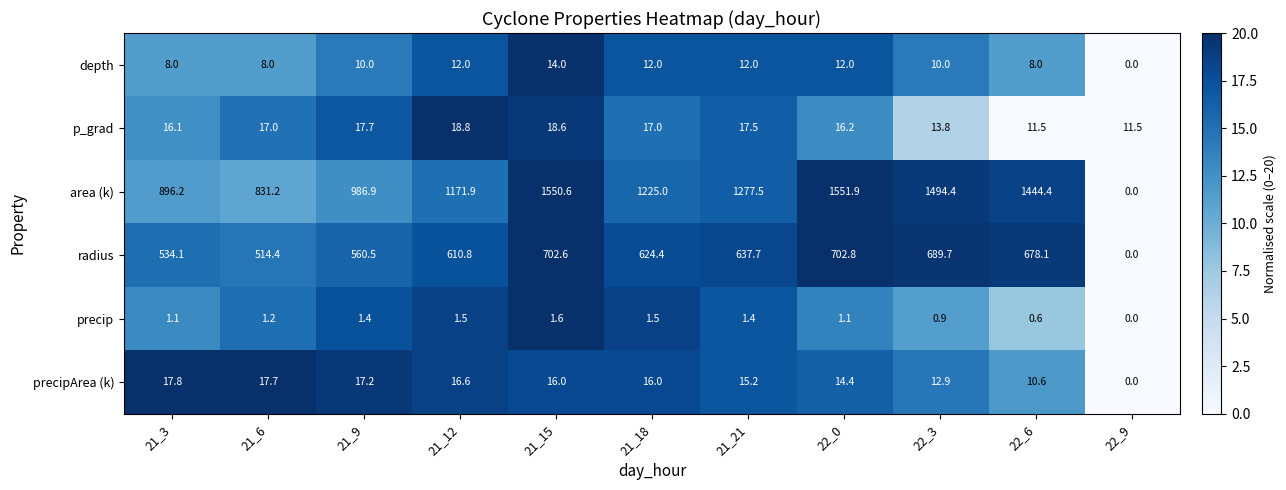

What is the approximate value of depth at 21_9?

10.0